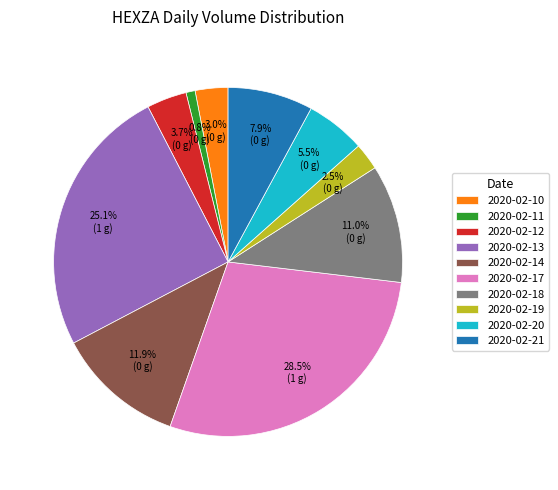

Combined, what portion of the pie is 2020-02-18 and 2020-02-17?

39.5%